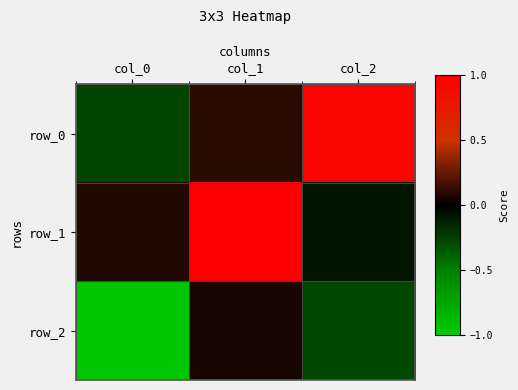

Between col_1 and col_0, which is larger?

col_1